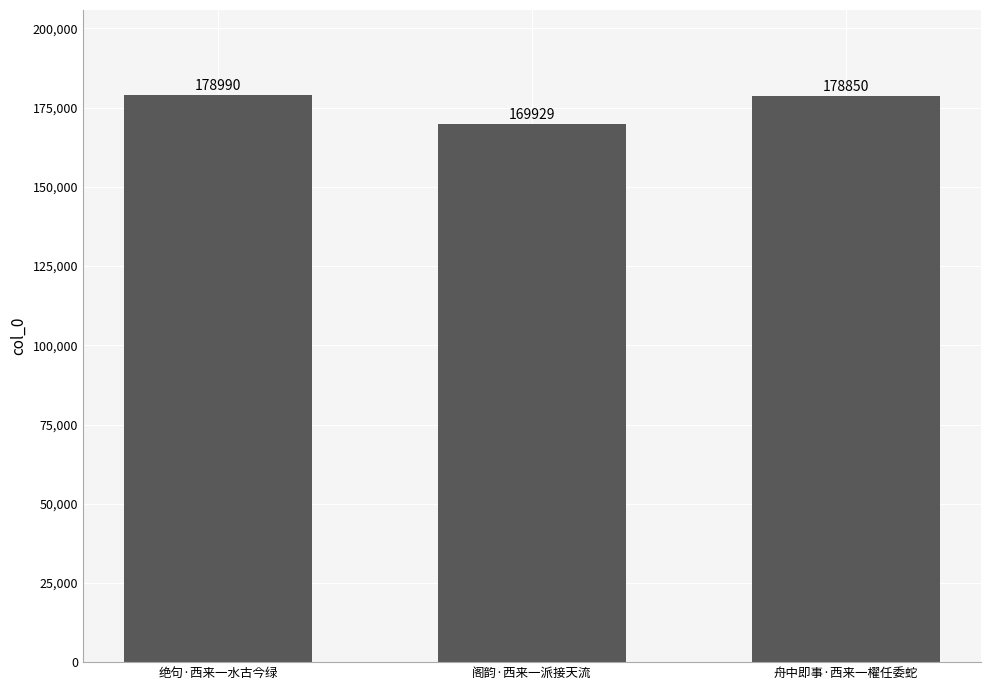

Reading left to right, extract all data points from this chart.

绝句·西来一水古今绿=178990	阁韵·西来一派接天流=169929	舟中即事·西来一櫂任委蛇=178850